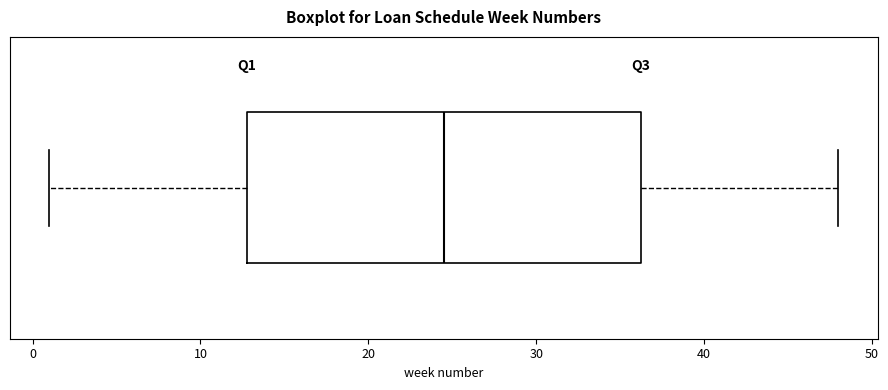

Read this box plot against the x-axis: the position of the median line, the range covered by the box, and the ends of both whiskers. The values are not printed on the chart, so give them approximately, as read against the axis.

median 25, box 13 to 36, whiskers 1 to 48